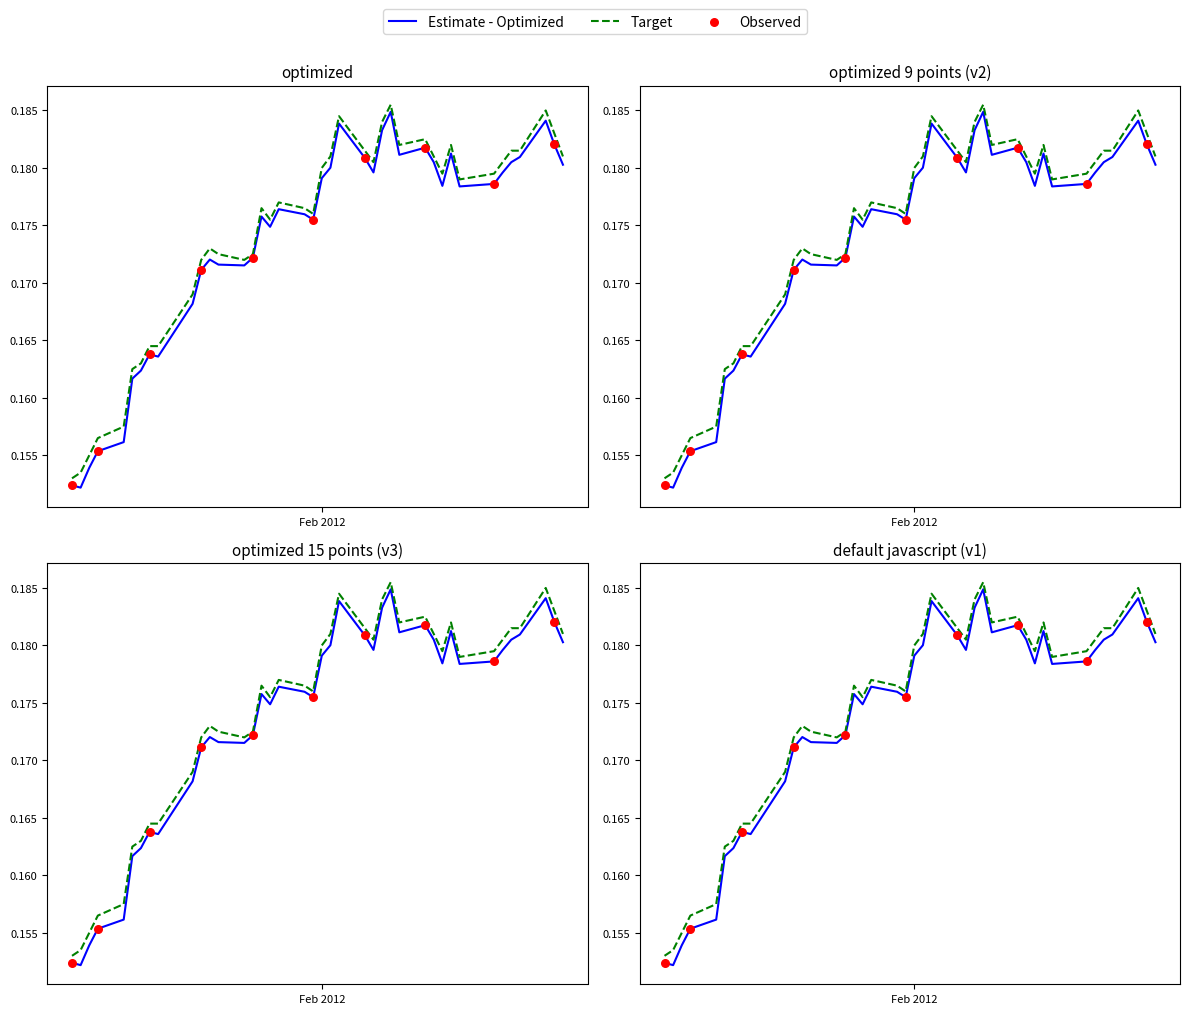

At how many categories does at least one series exceed 182?

6